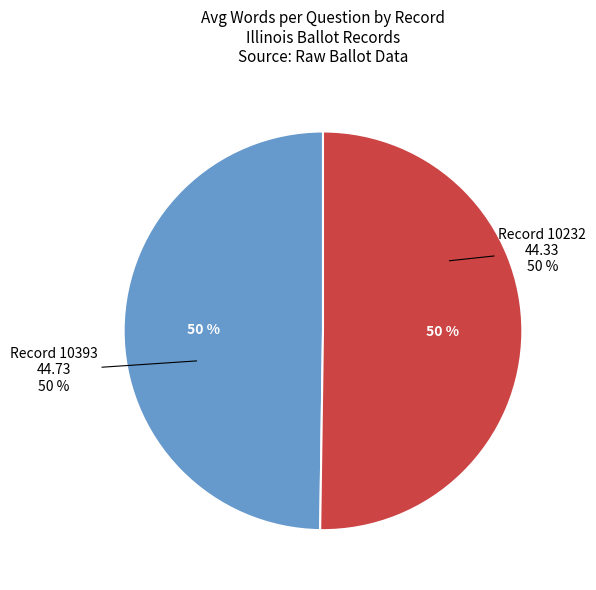

Does any single category account for the majority?

Yes